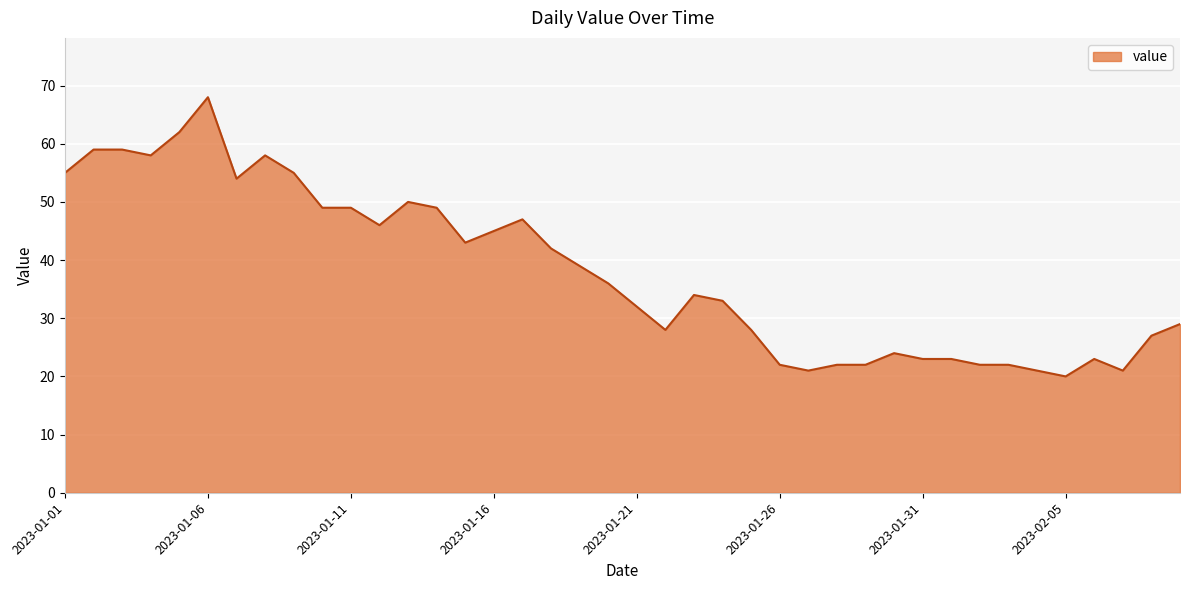

What is the minimum value shown in the chart?

20